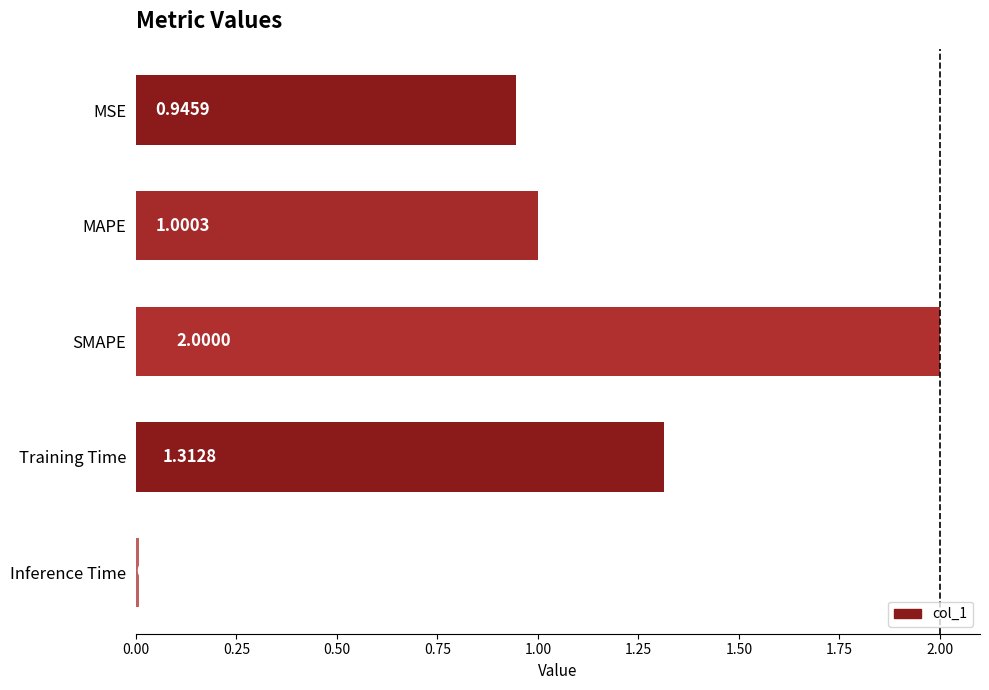

List the labels in order of value, largest first.

SMAPE, Training Time, MAPE, MSE, Inference Time